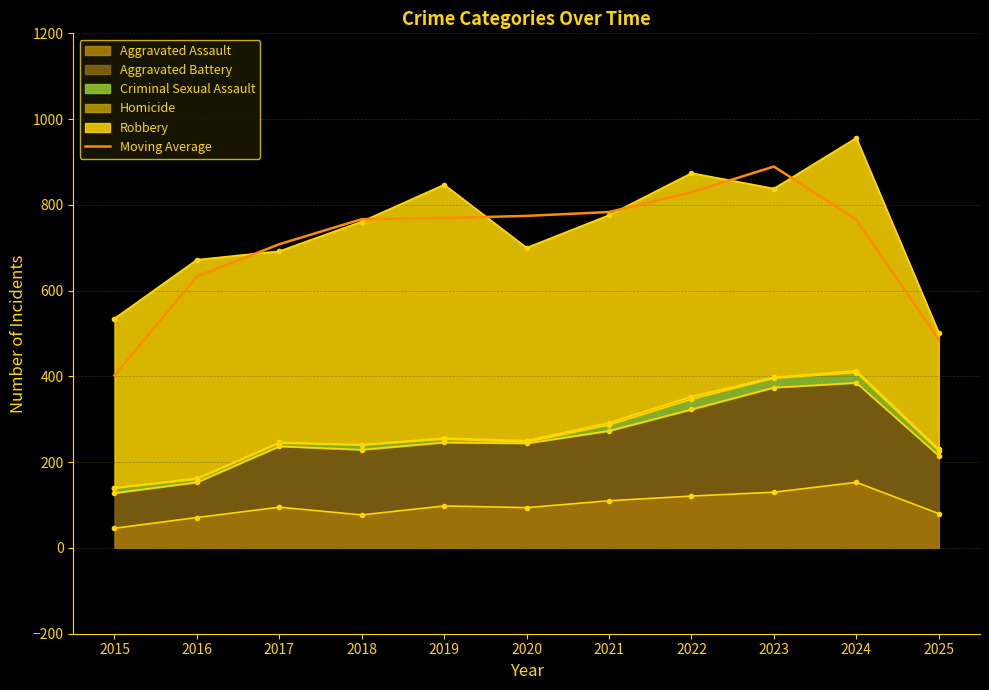

Reading left to right, what are all the values shown in this chart?

2015=402.3	2016=633.0	2017=708.3	2018=766.7	2019=769.3	2020=774.3	2021=783.3	2022=829.3	2023=889.3	2024=765.3	2025=486.0